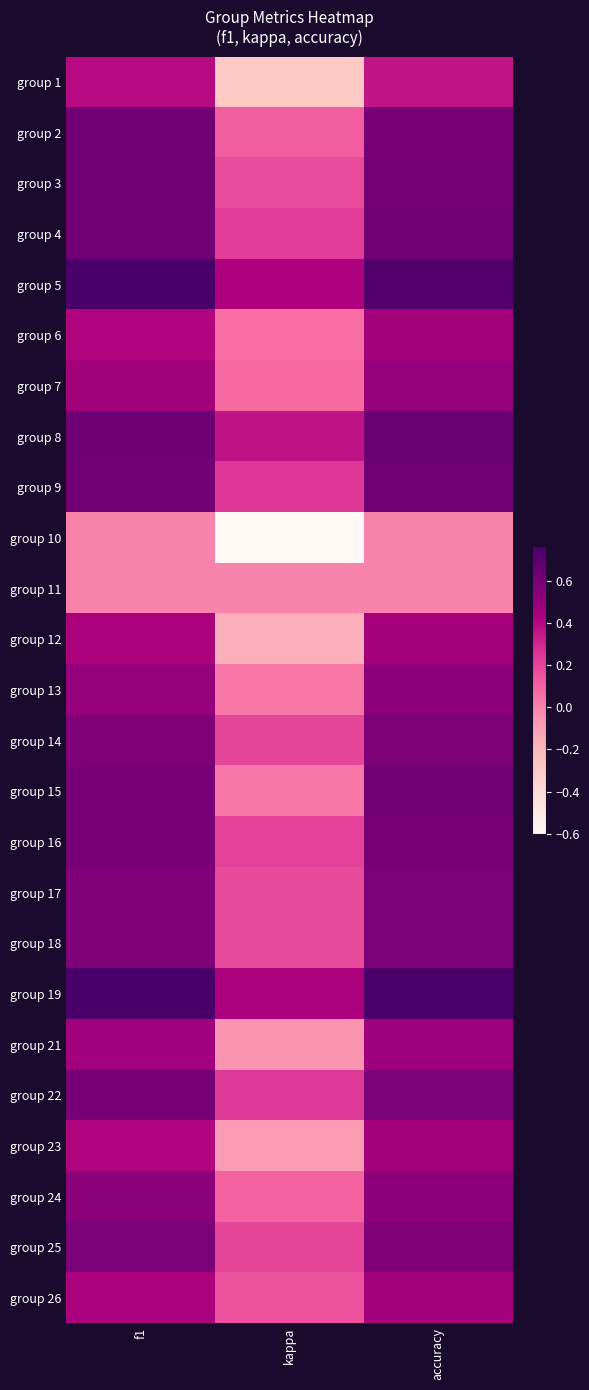

At which category is the sum across all series the highest?

accuracy